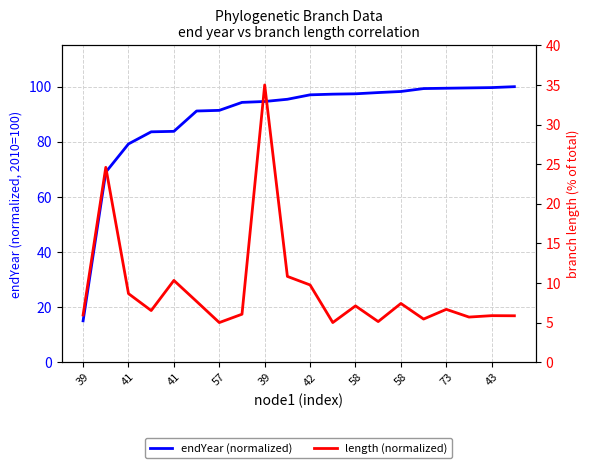

What is the sum of the endYear (normalized) values at 41 and 11?

176.5